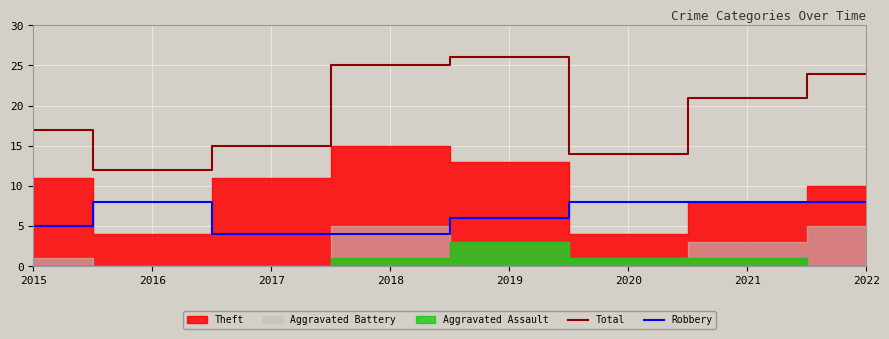

True or false: Total and Robbery intersect in this chart.

False